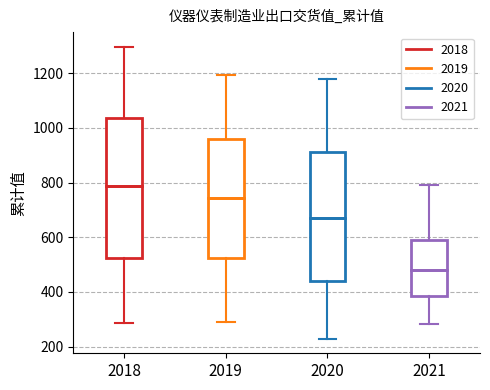

Which box is the tallest, from its lower edge to its upper edge?

2018